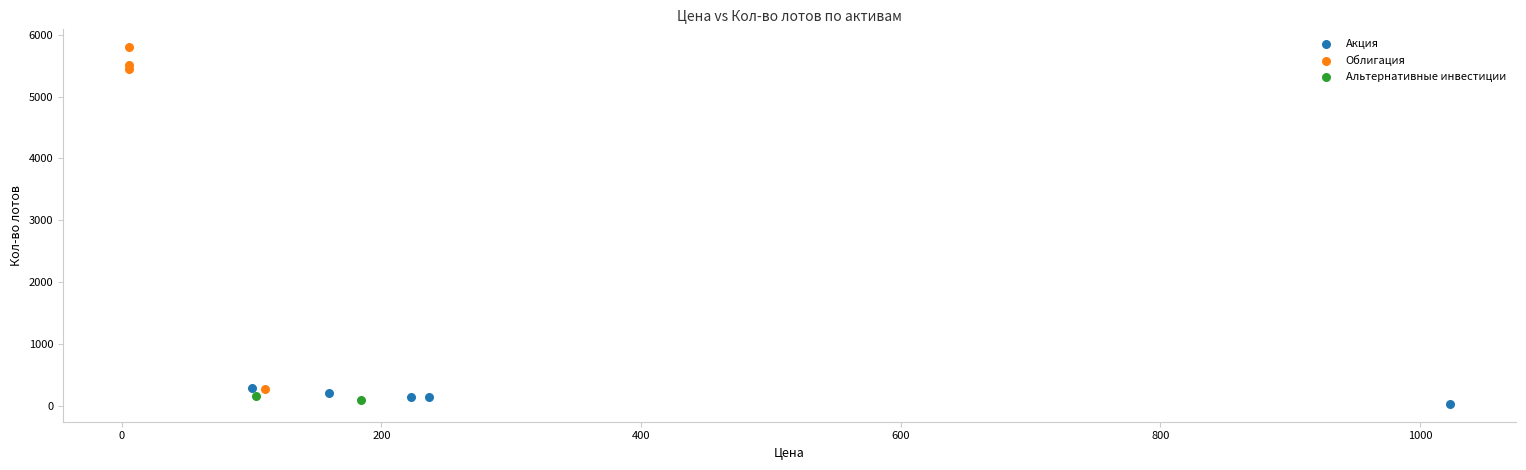

What are all the series names shown in the legend?

Акция, Облигация, Альтернативные инвестиции